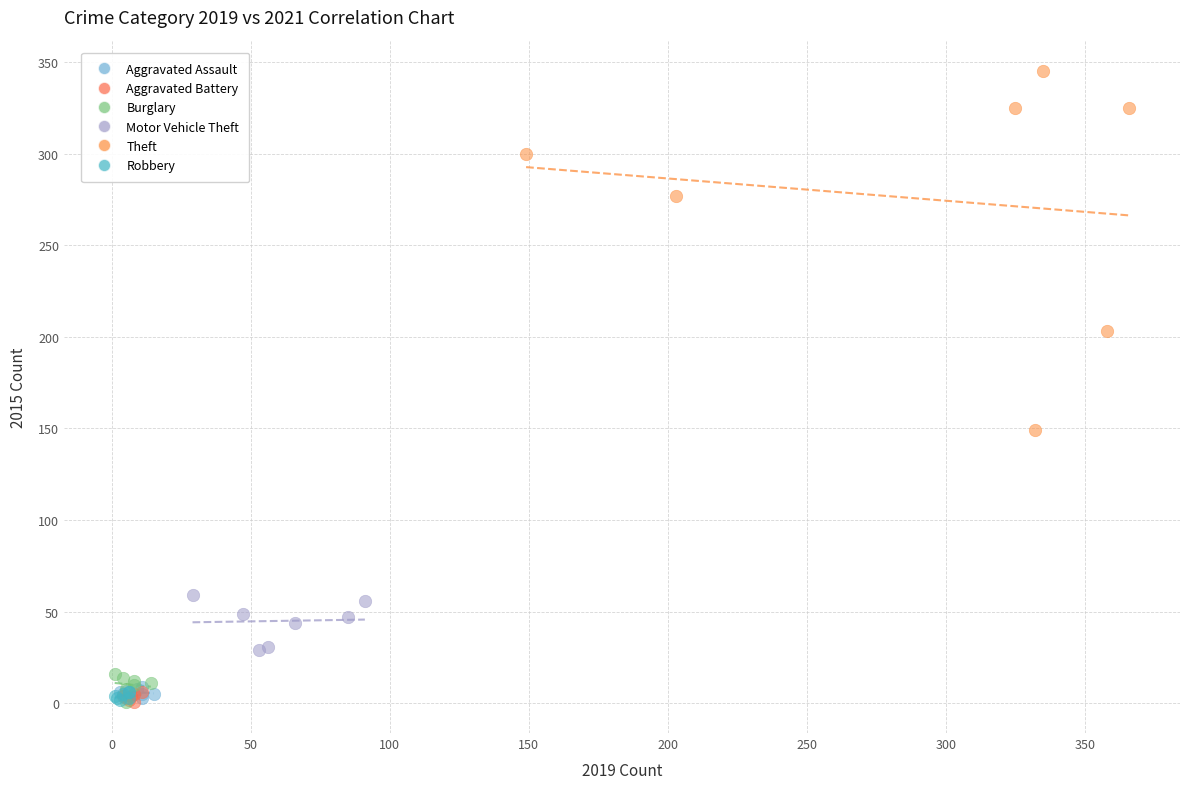

What are all the series names shown in the legend?

Aggravated Assault, Aggravated Battery, Burglary, Motor Vehicle Theft, Theft, Robbery